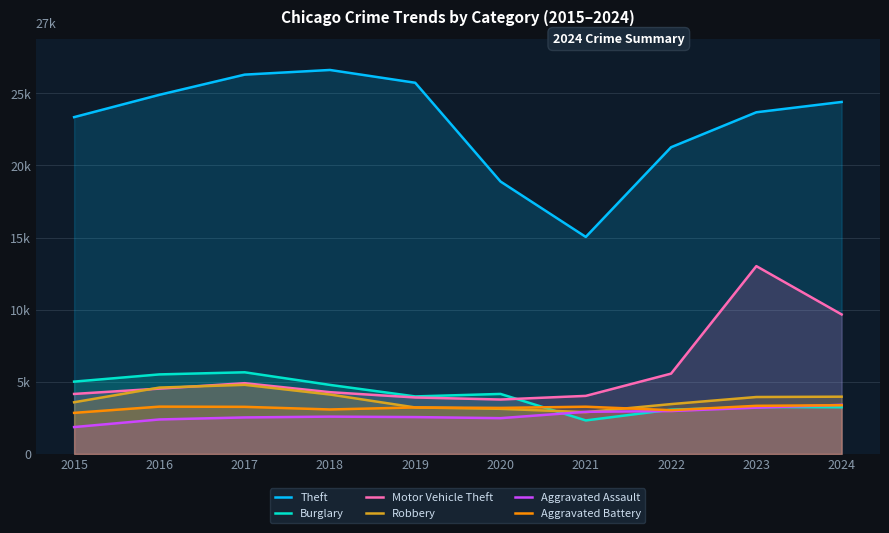

At which label does Aggravated Battery first exceed 3264?

2016